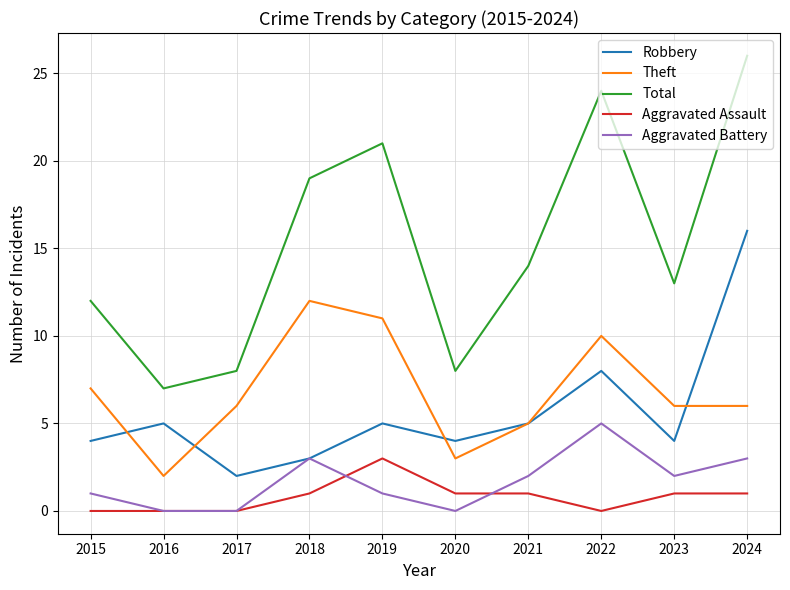

At which category is the sum across all series the highest?

2024